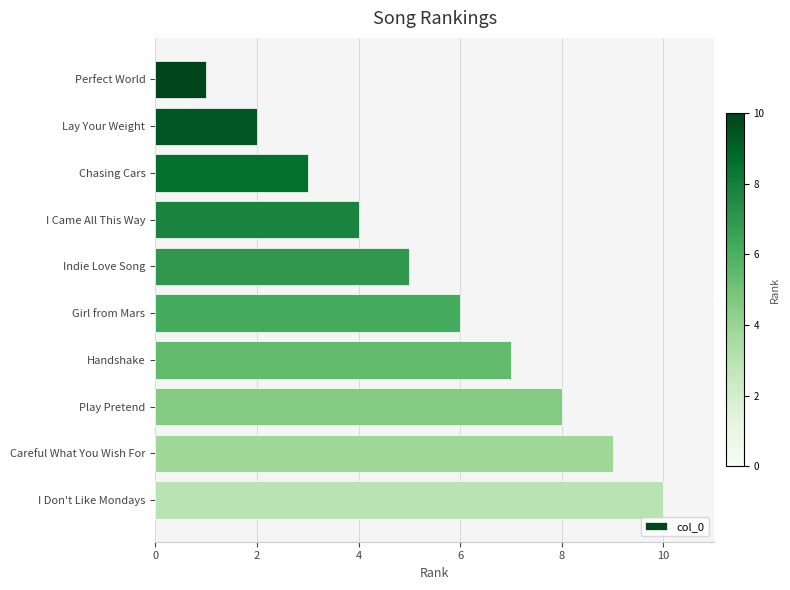

How many bars are there in total?

10